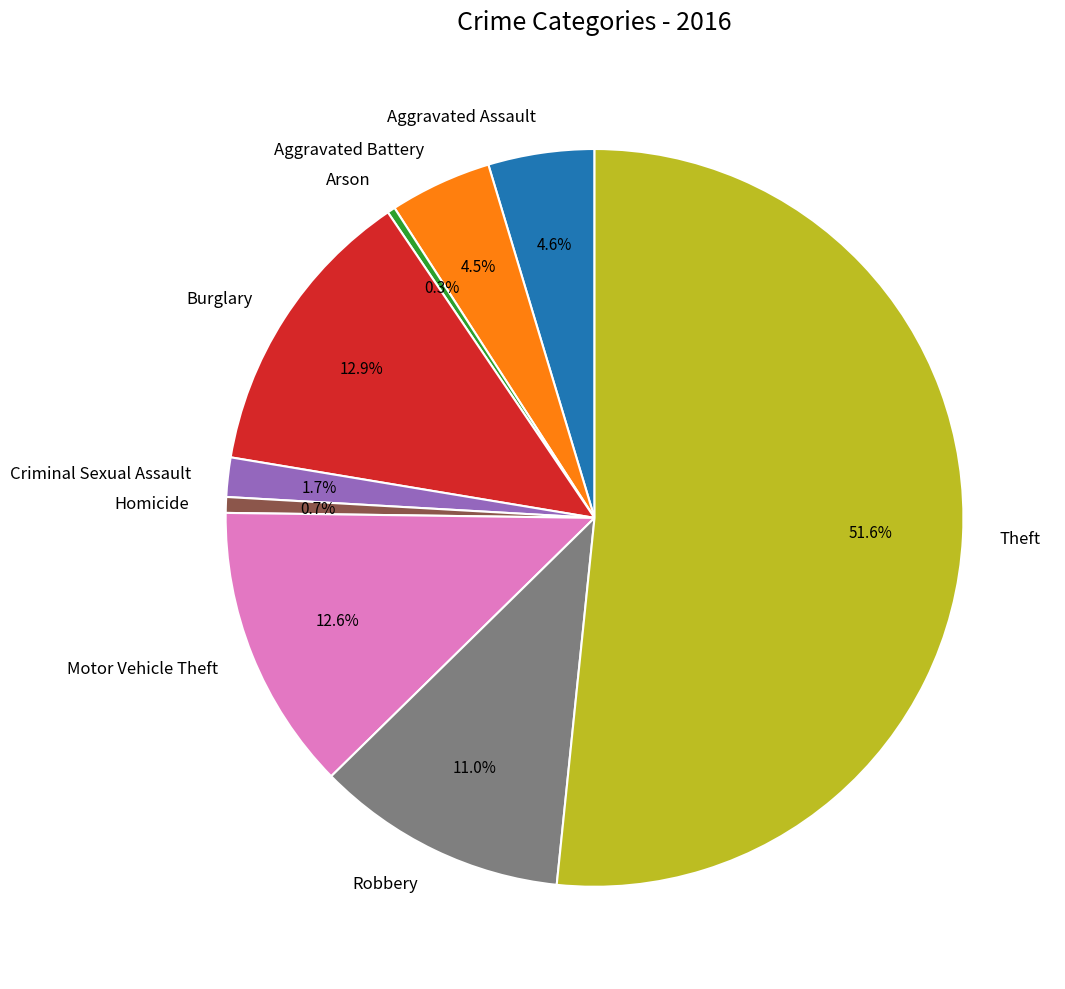

True or false: Motor Vehicle Theft accounts for 27% of the total.

False